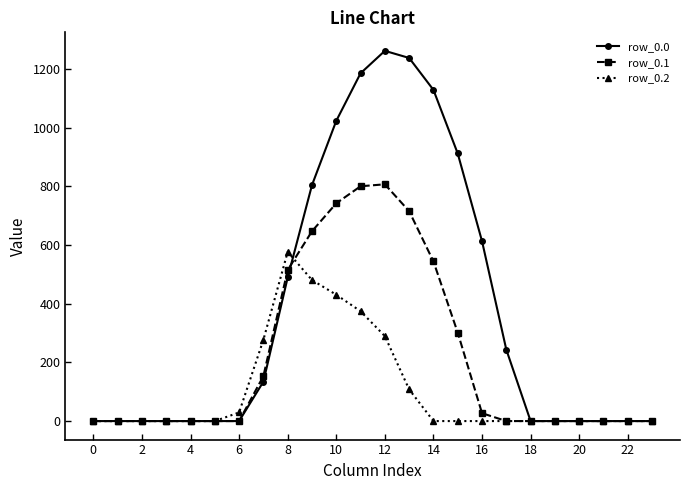

Rank the series by their maximum value, from lowest to highest.

row_0.2, row_0.1, row_0.0